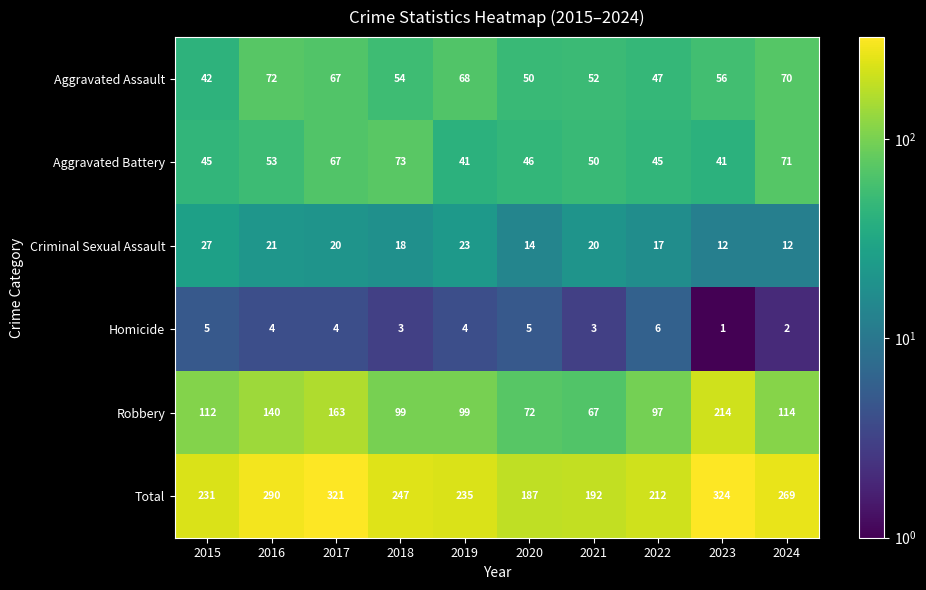

List the series in order of their peak value, highest first.

Total, Robbery, Aggravated Battery, Aggravated Assault, Criminal Sexual Assault, Homicide